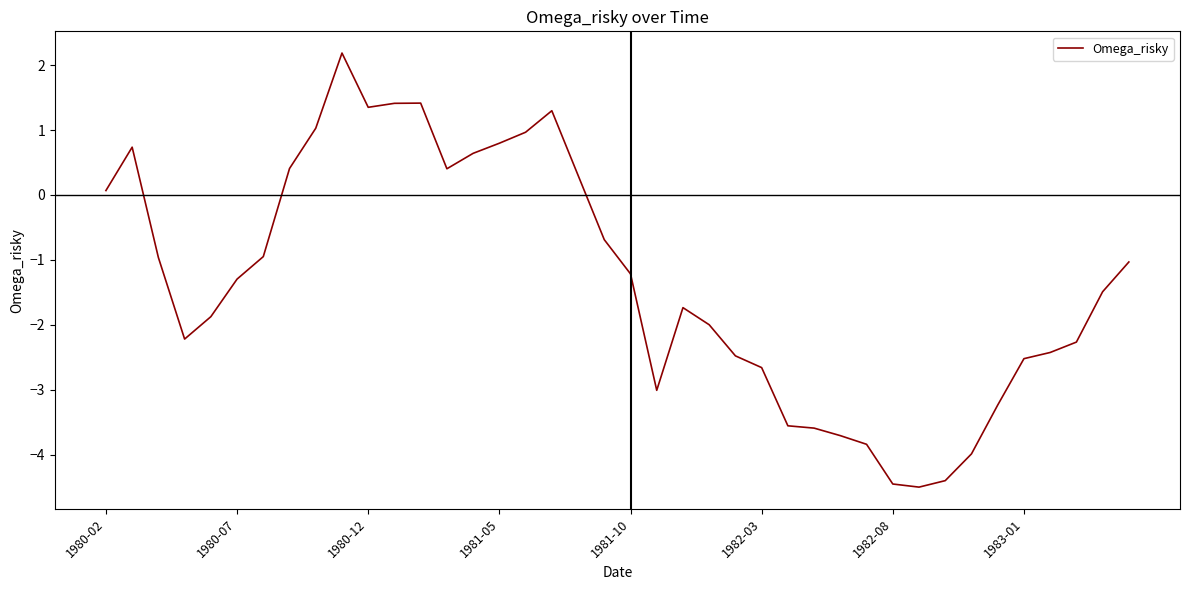

What is the difference between the maximum and minimum values?

6.7